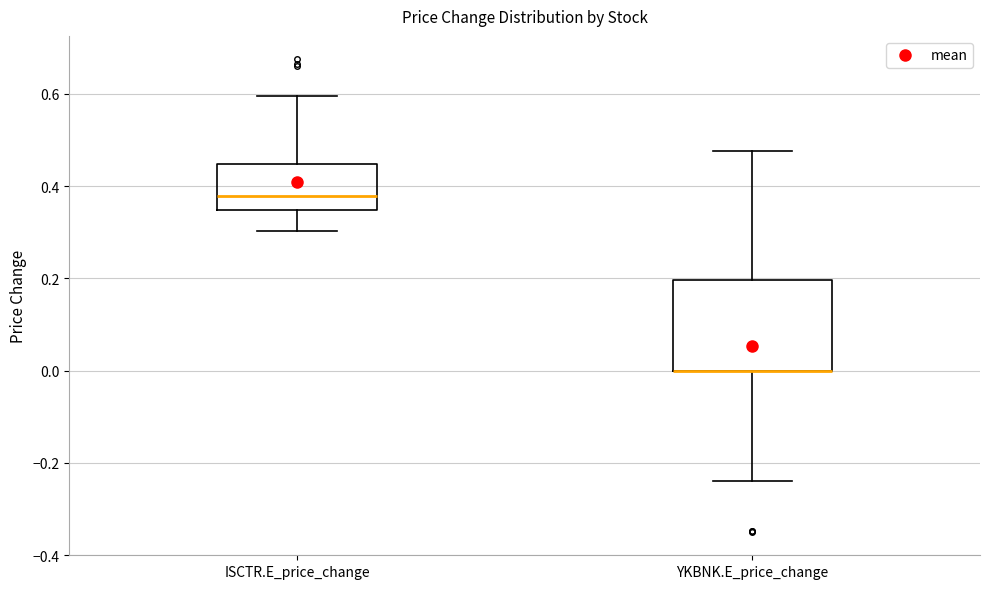

Where is the upper edge of the box for ISCTR.E_price_change on the y-axis? The values are not printed on the chart, so give them approximately, as read against the axis.

0.44